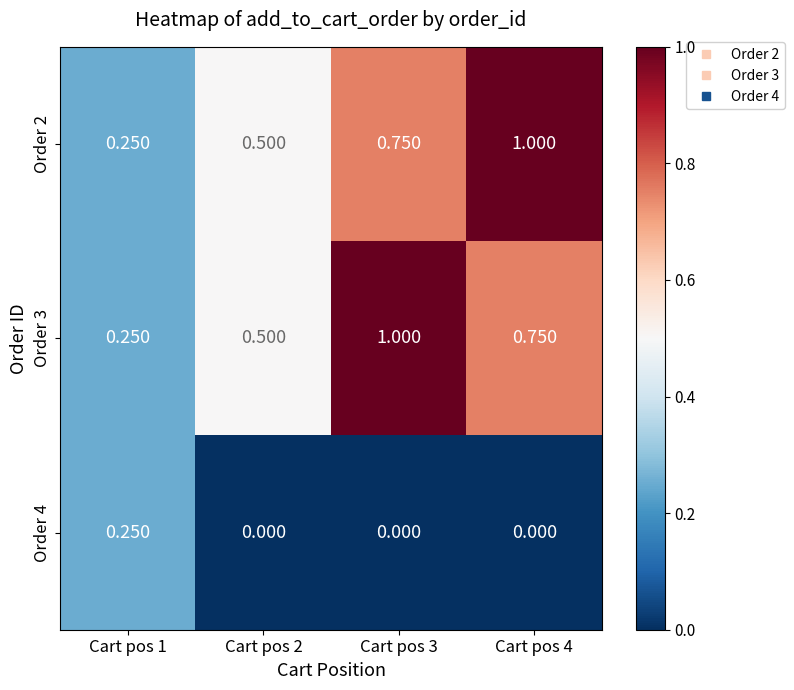

Which series has the largest range (max minus min)?

Order 2